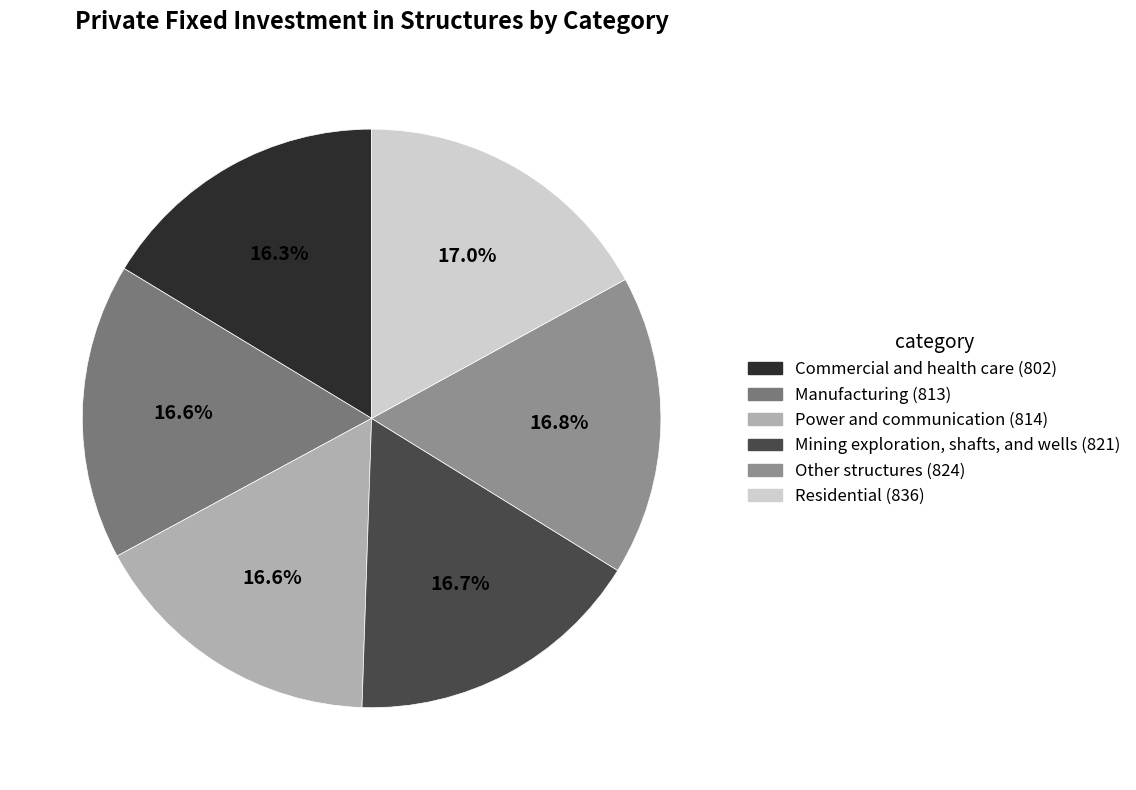

What percentage do Other structures and Commercial and health care together represent?

33.1%